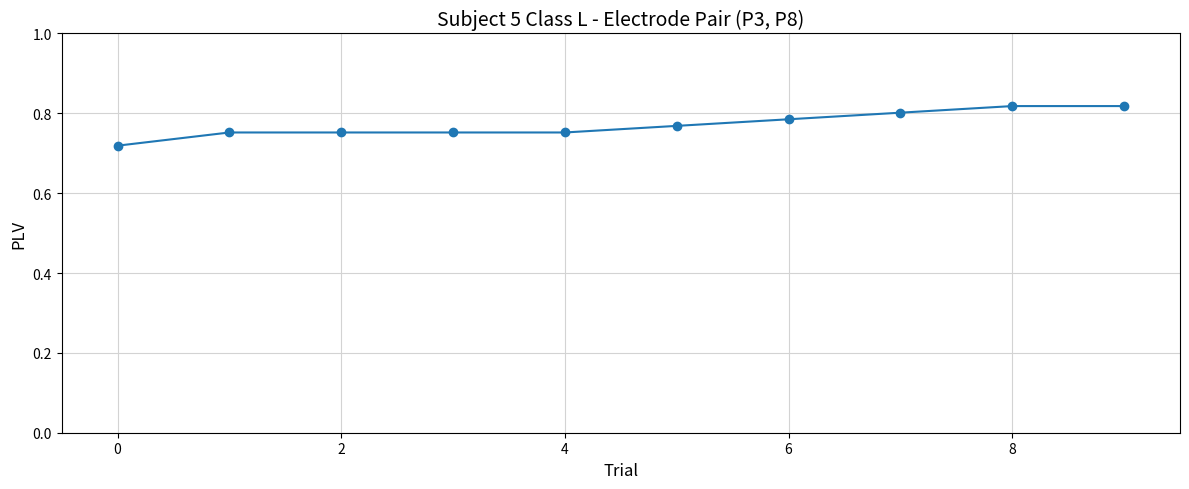

How many values are between 0 and 1?

10